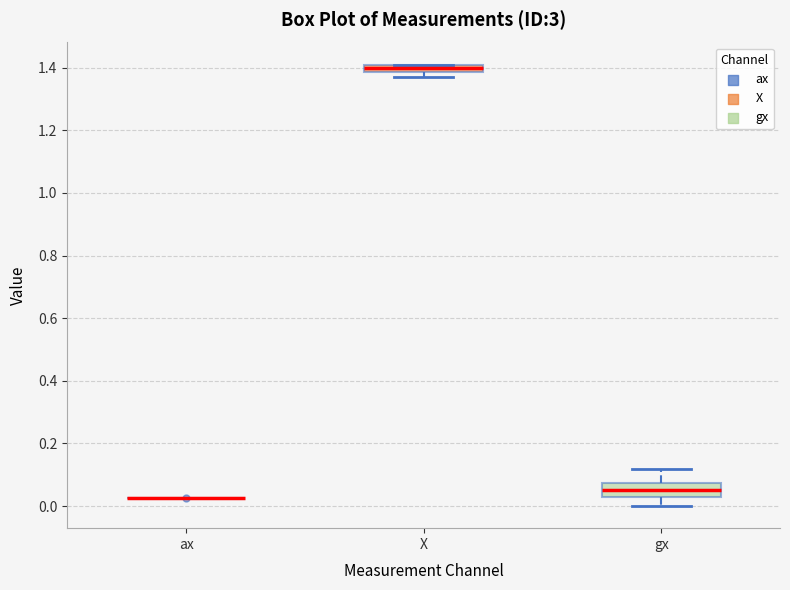

Where does the median line of the box for gx sit on the y-axis? The values are not printed on the chart, so give them approximately, as read against the axis.

0.06